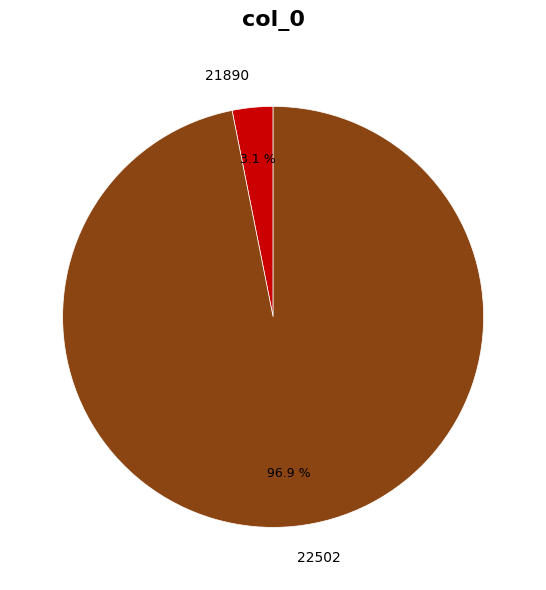

What is the largest slice in the pie chart?

22502